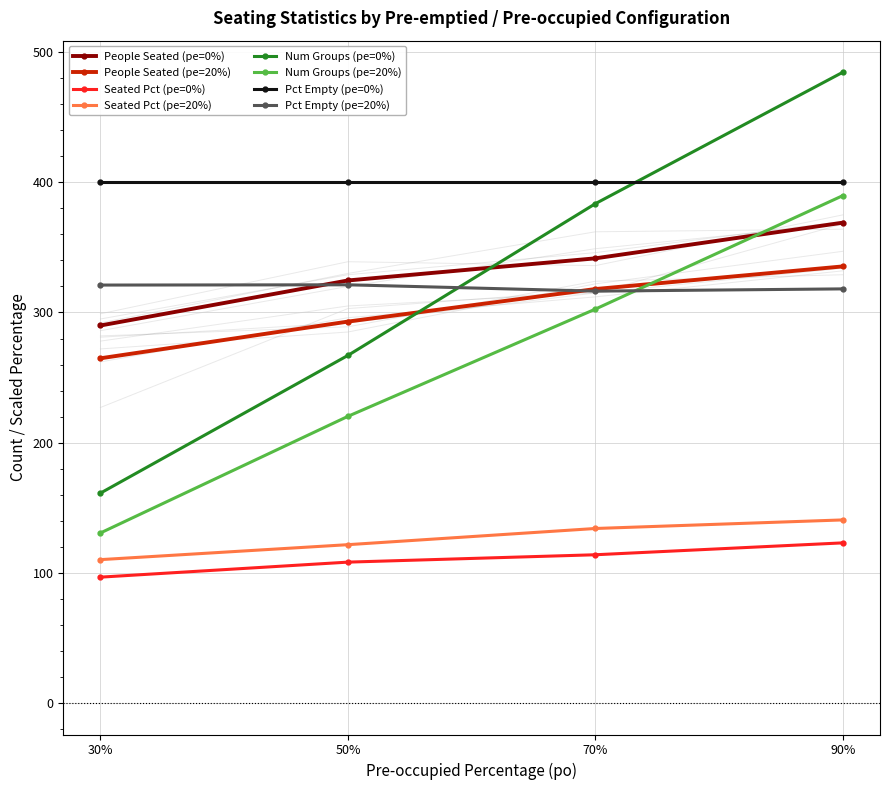

What value does the Pct Empty (pe=20%) series have at 30%?

321.1